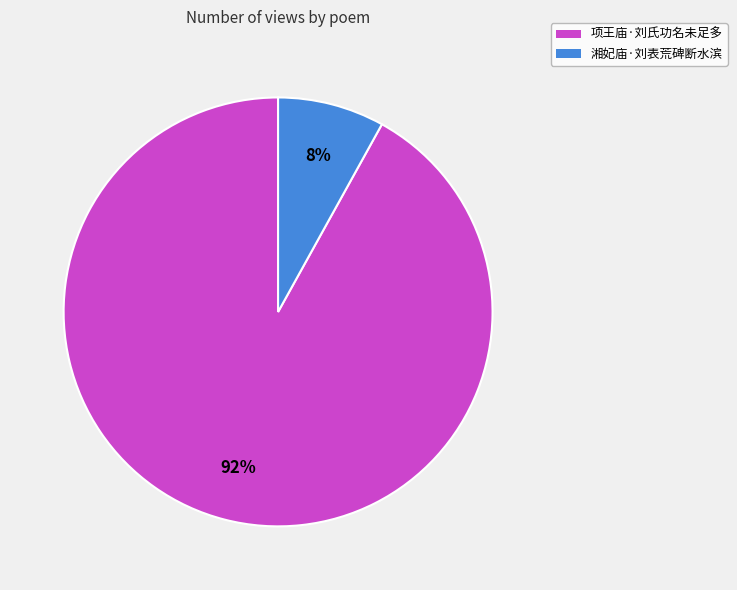

To the nearest percent, what is the average slice percentage?

50%